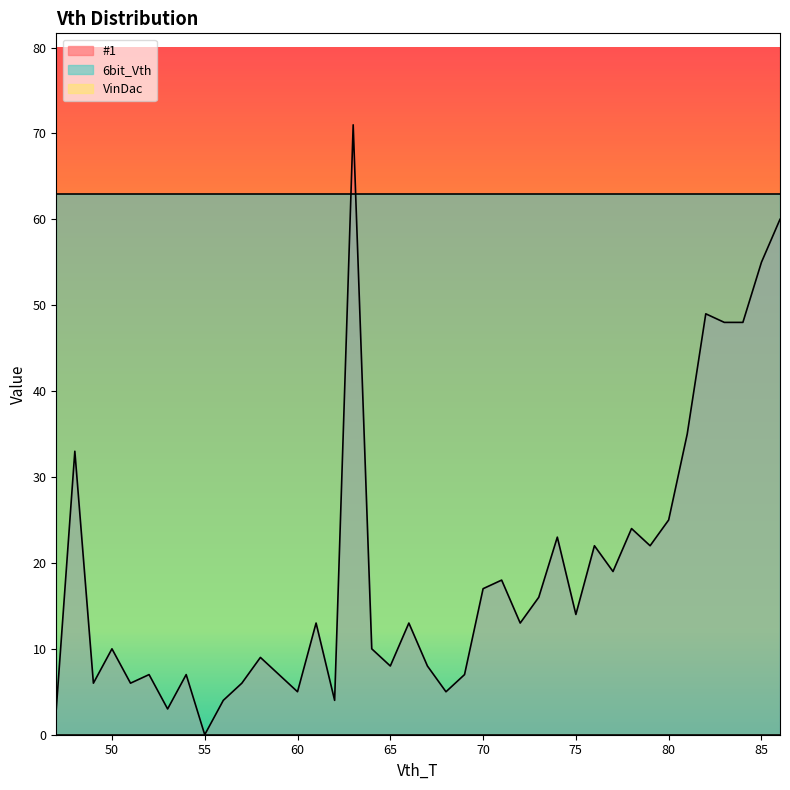

At which label does #1 reach its minimum?

55